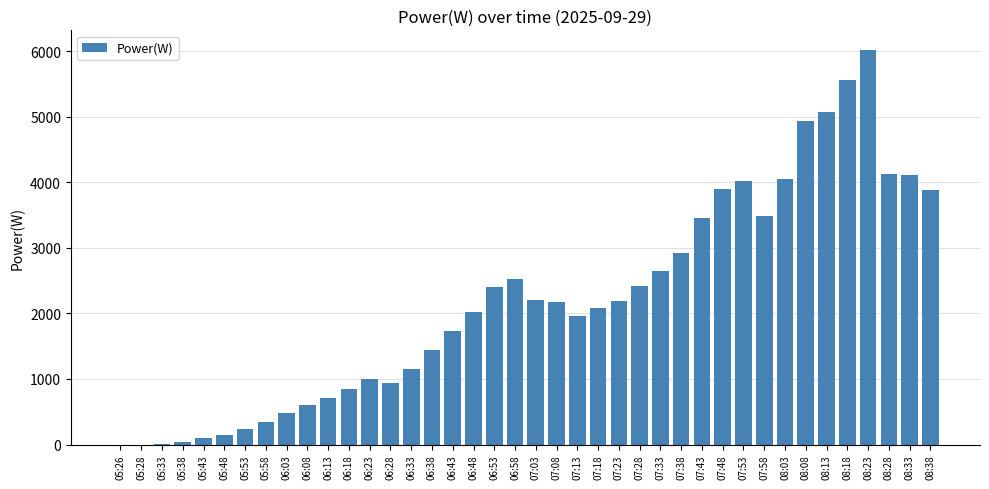

At which label does the data first exceed 2182?

06:53